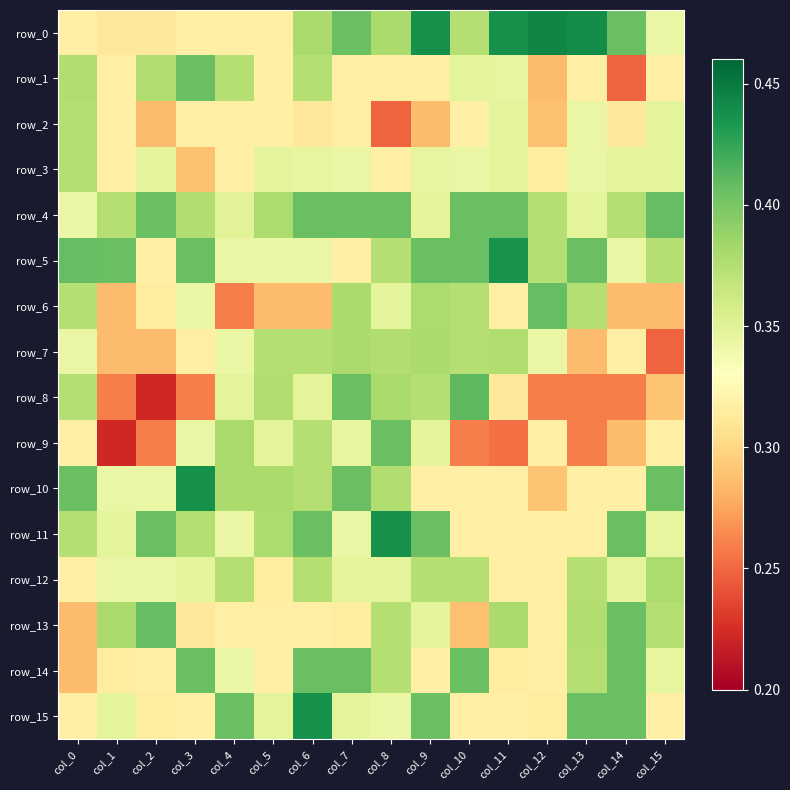

Read the row_9 value at col_5.

0.3